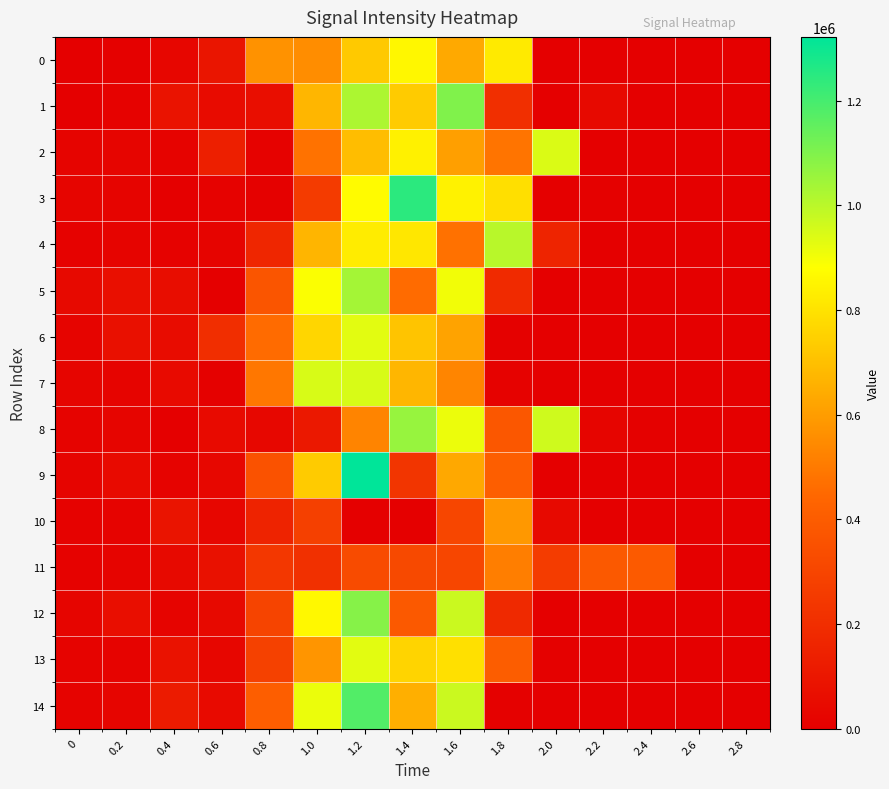

Rank the series by their maximum value, from lowest to highest.

11, 10, 0, 6, 13, 2, 7, 4, 5, 8, 12, 1, 14, 3, 9